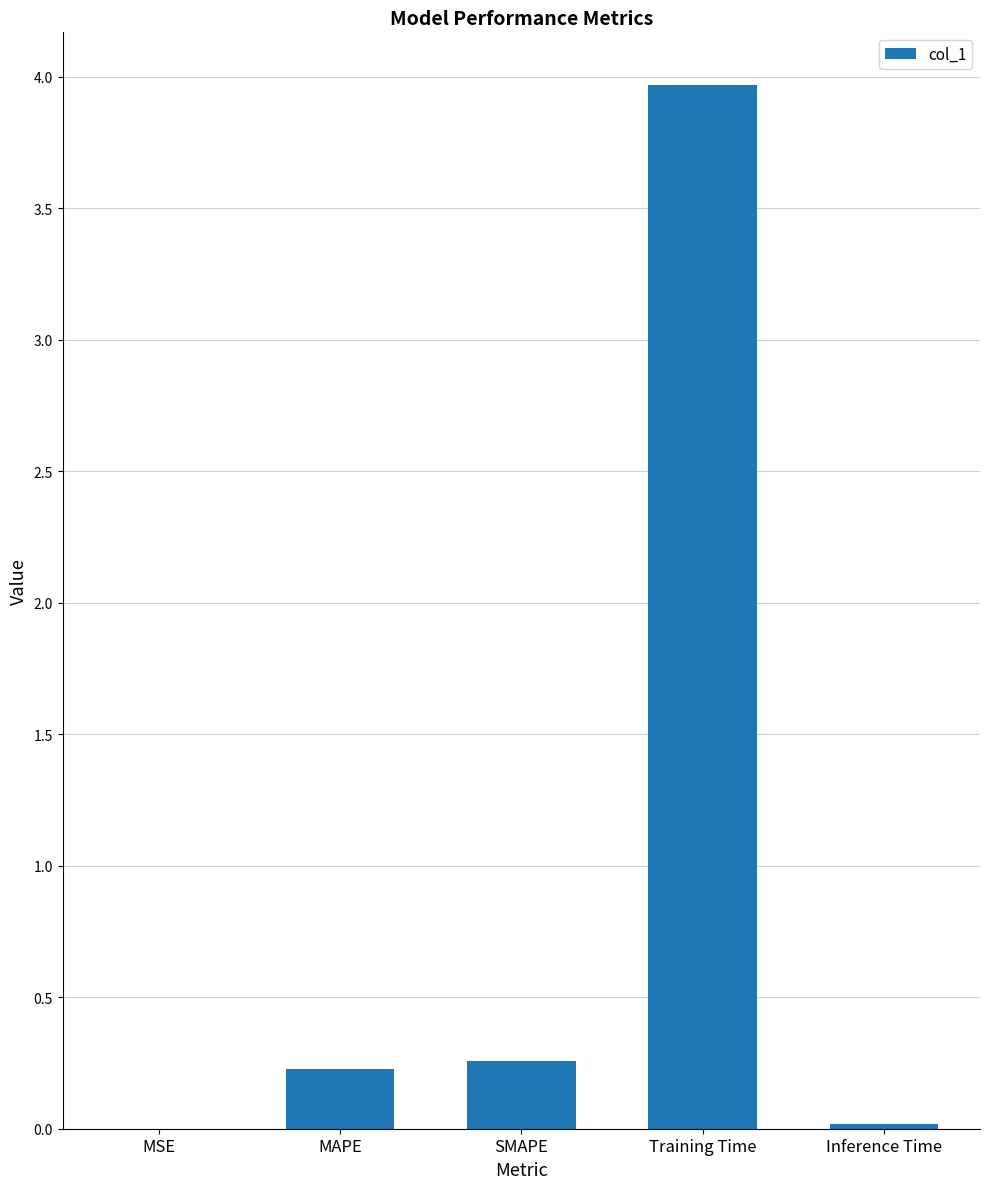

The chart shows a value of 0.1 at MAPE. True or false?

False